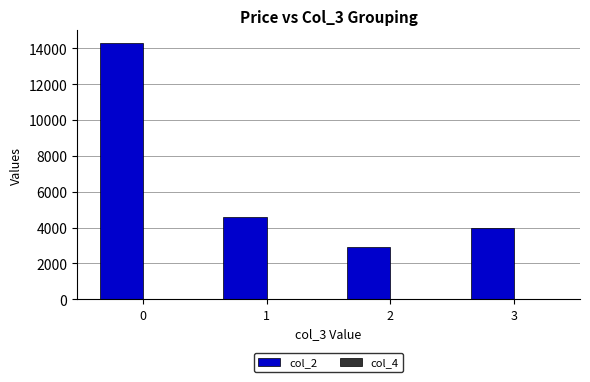

Which series has the largest total across all categories?

col_2